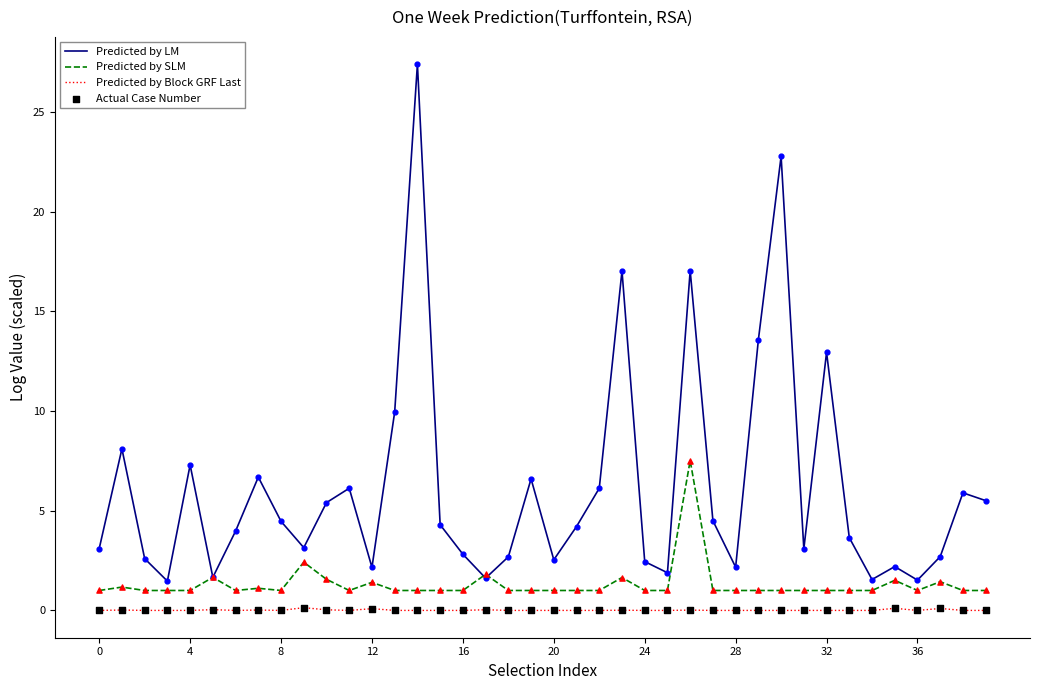

Which series has the widest spread of values?

Predicted by LM